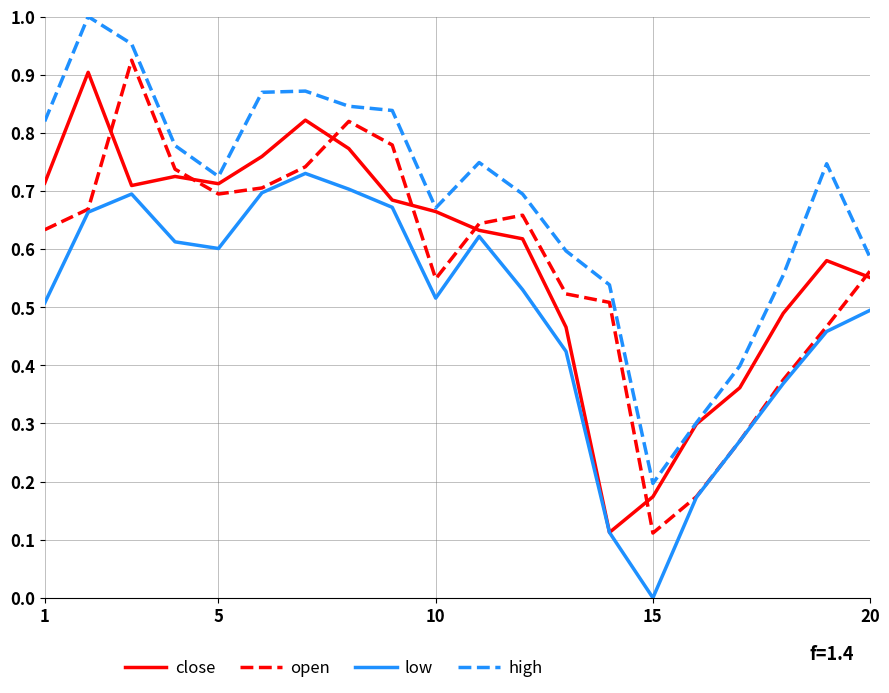

True or false: high and low intersect in this chart.

False